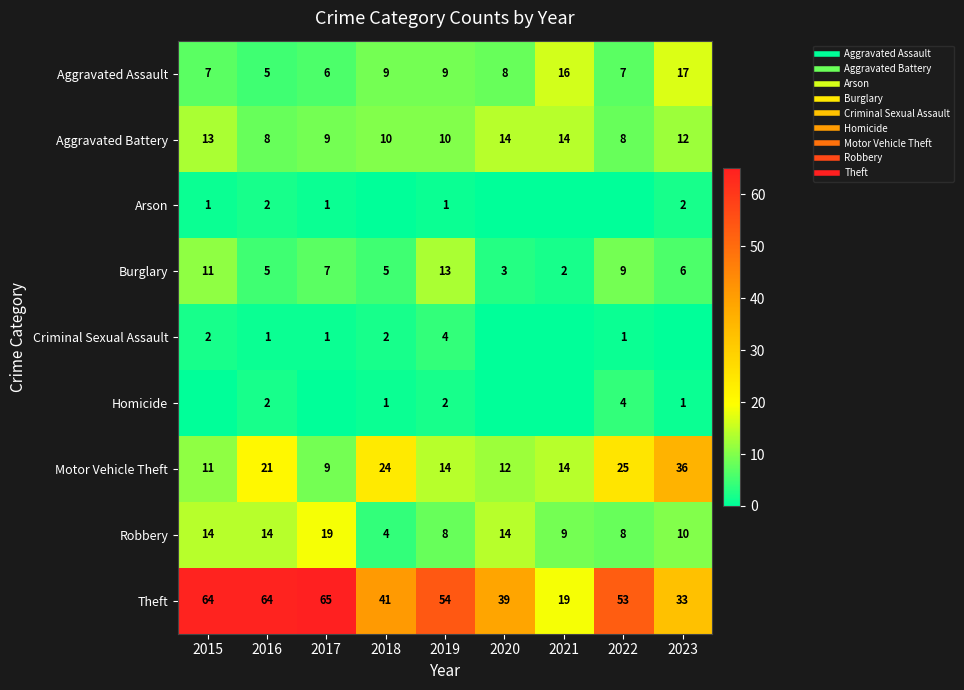

At which label does Arson reach its peak?

2016